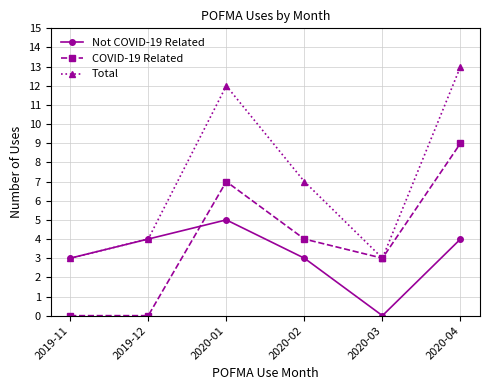

The COVID-19 Related series shows 9 at 2020-04. True or false?

True